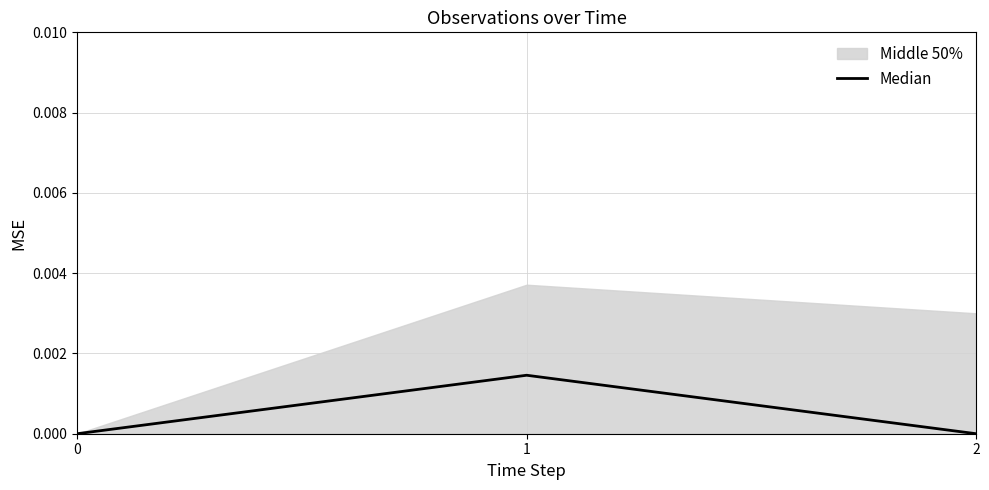

Rank the categories by value from highest to lowest.

1, 2, 0